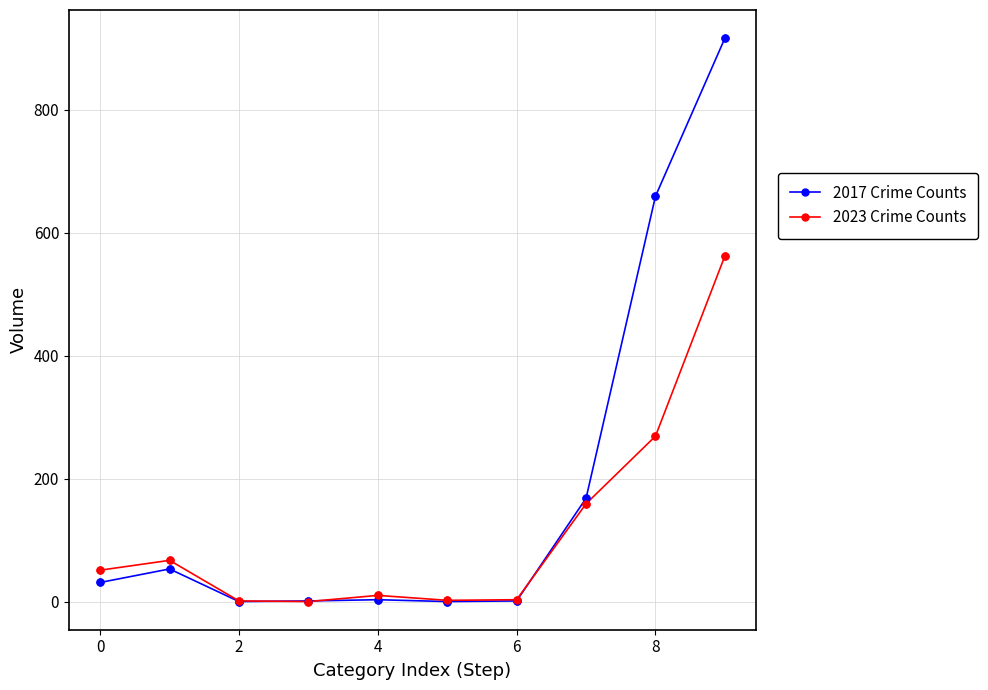

Which series has the largest total across all categories?

2017 Crime Counts